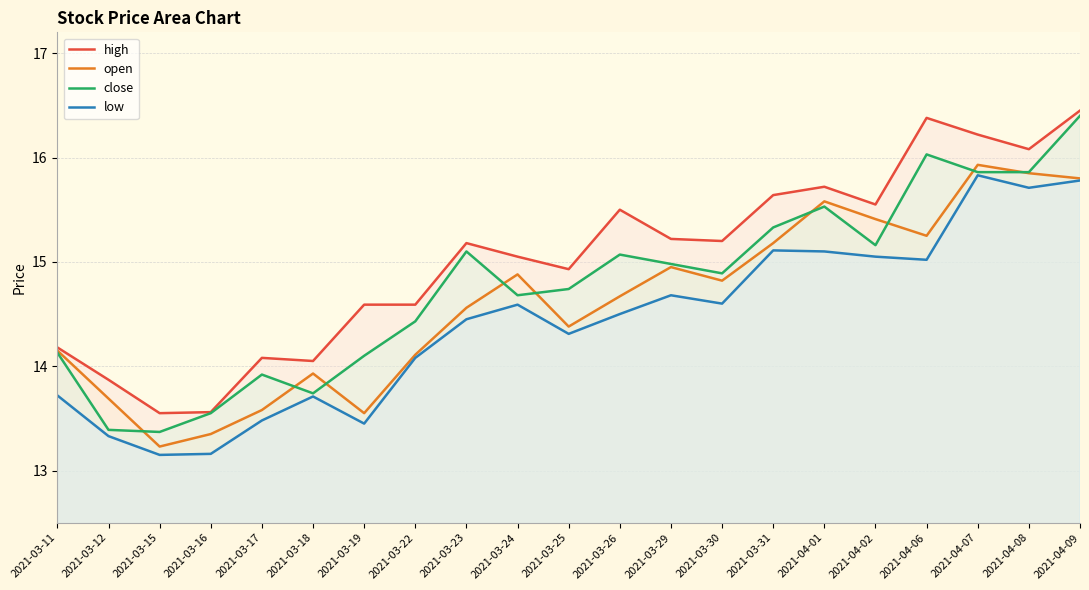

At which category is the sum across all series the highest?

2021-04-09